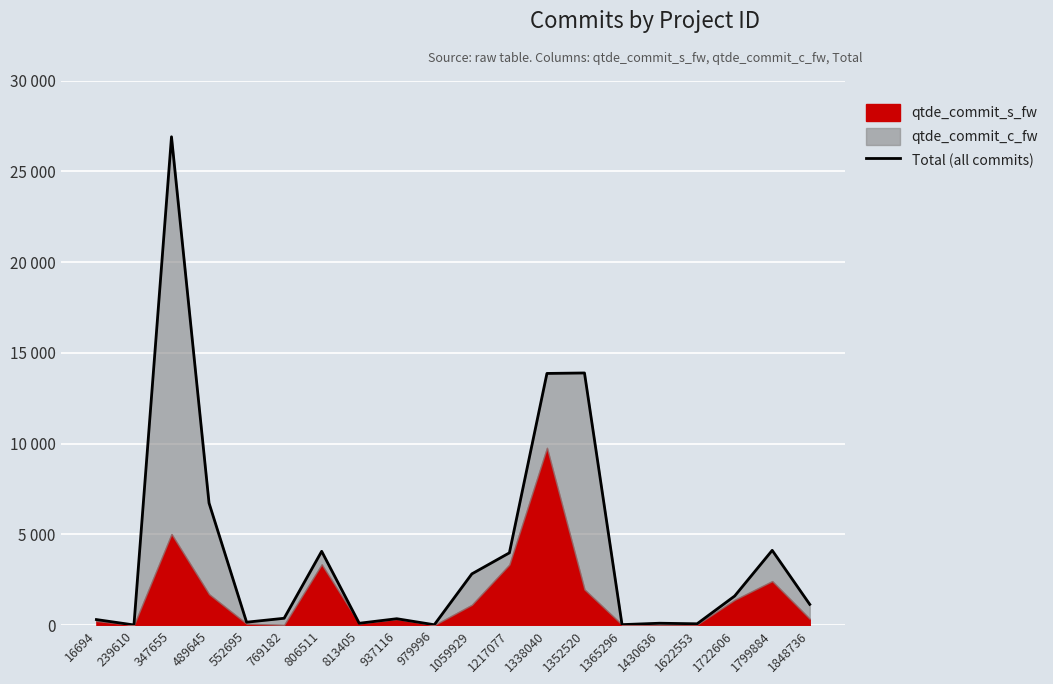

Reading left to right, extract all data points from this chart.

316	18	26901	6732	171	387	4074	112	362	30	2831	3990	13869	13895	37	114	83	1612	4127	1153